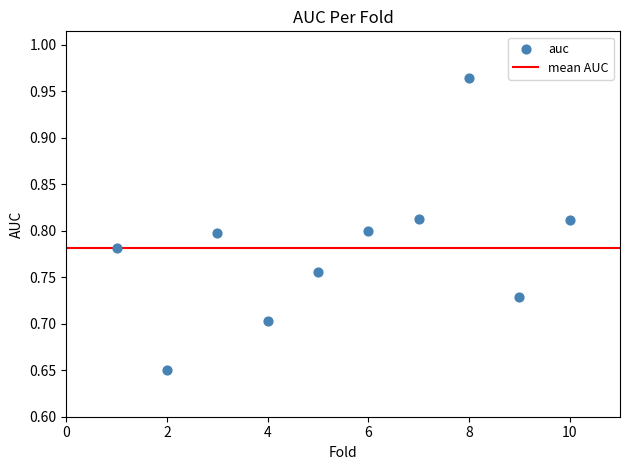

What is the range of Y values (max minus min)?

0.3